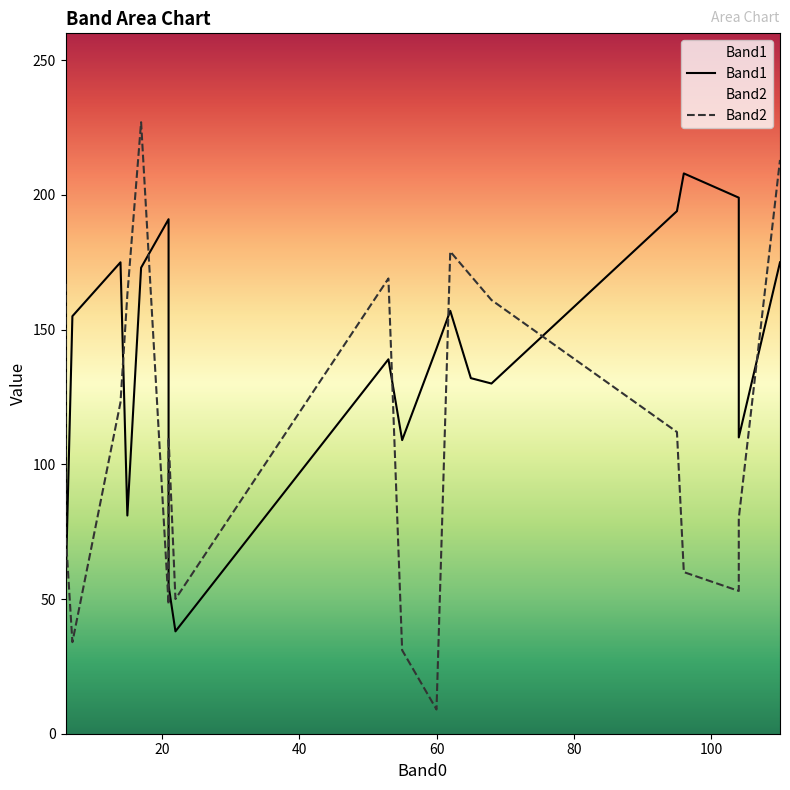

Which category has the highest value in the Band2 series?

17